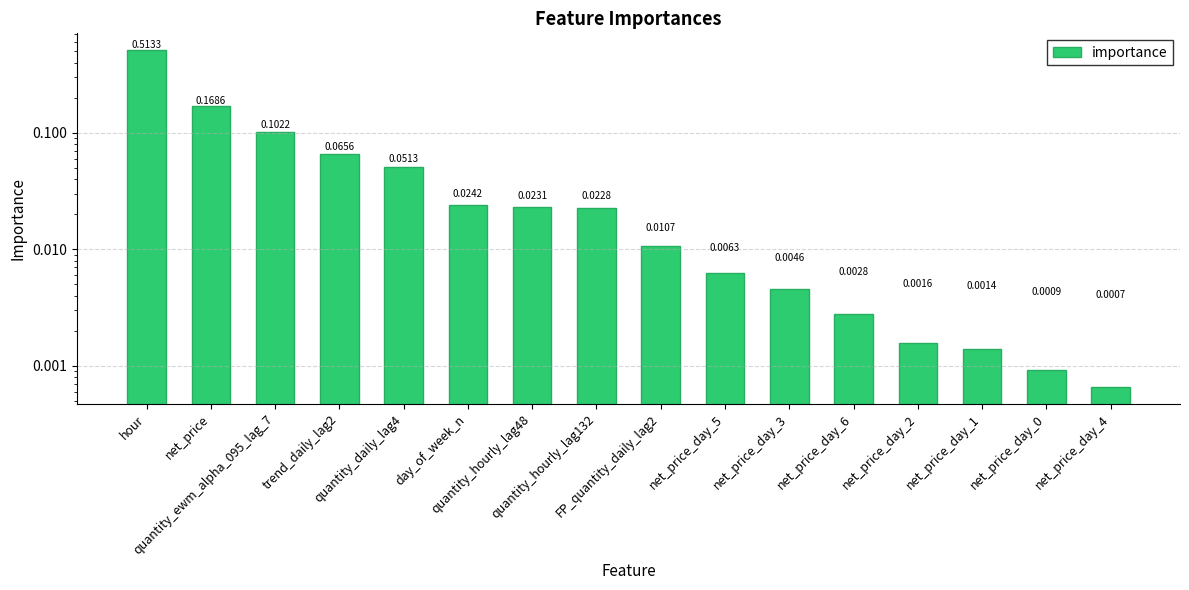

At which label is the value closest to 0?

net_price_day_4